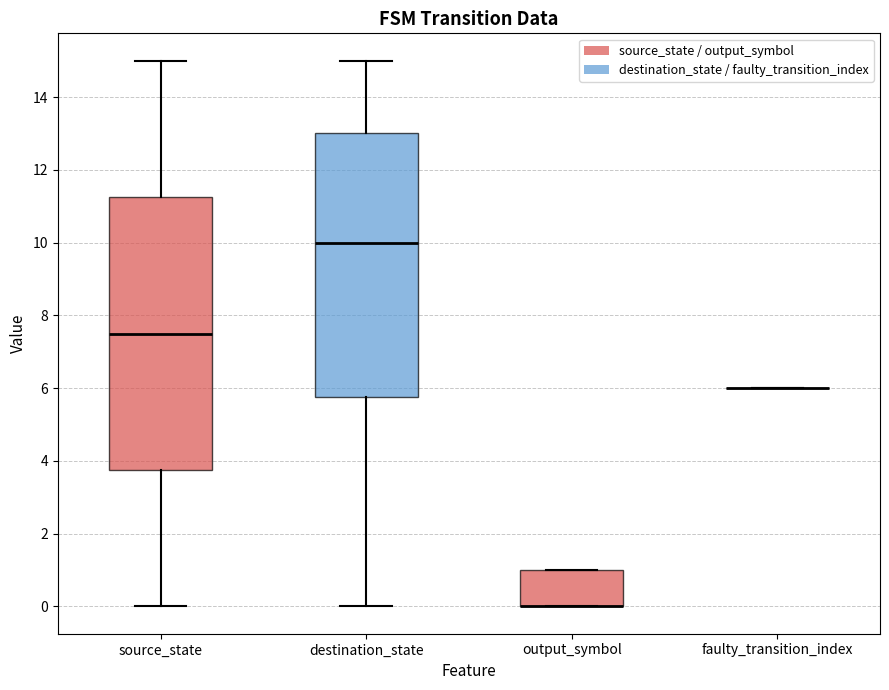

Which box is the tallest, from its lower edge to its upper edge?

source_state